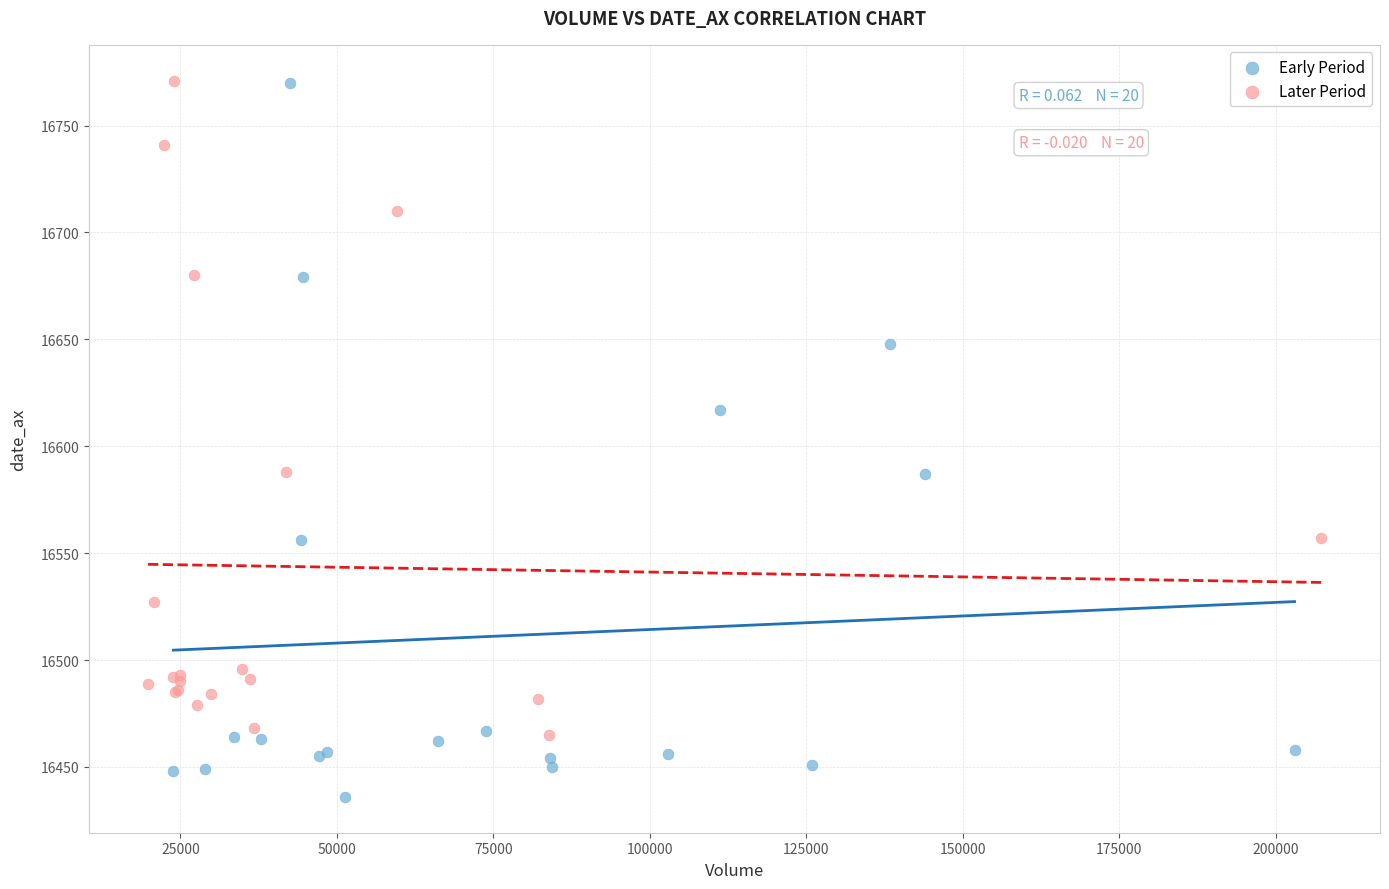

Which series has the largest Y range (max minus min)?

Early Period